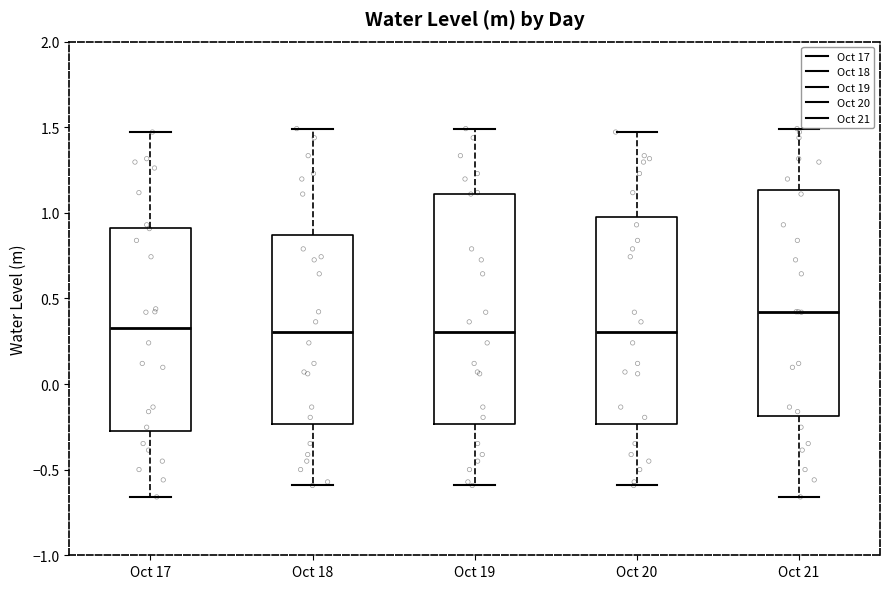

Reading left to right, transcribe this box plot: for each box, give where its median line is, the range the box spans, and where its two whiskers end, as read against the y-axis. The values are not printed on the chart, so give them approximately, as read against the axis.

Oct 17: median 0.35, box -0.30 to 0.90, whiskers -0.65 to 1.45
Oct 18: median 0.30, box -0.25 to 0.85, whiskers -0.60 to 1.50
Oct 19: median 0.30, box -0.25 to 1.10, whiskers -0.60 to 1.50
Oct 20: median 0.30, box -0.25 to 1.00, whiskers -0.60 to 1.45
Oct 21: median 0.40, box -0.20 to 1.15, whiskers -0.65 to 1.50